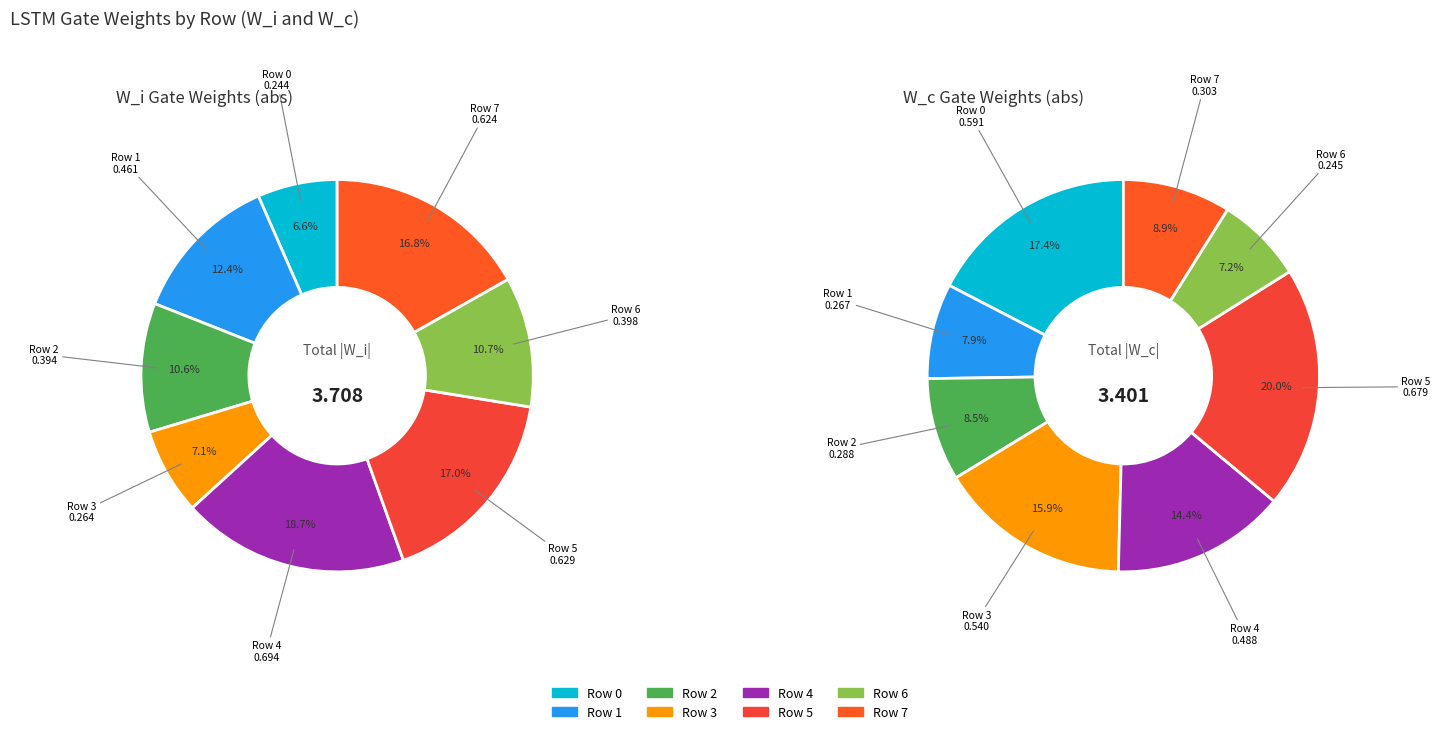

To the nearest percent, what is the average slice percentage?

12%